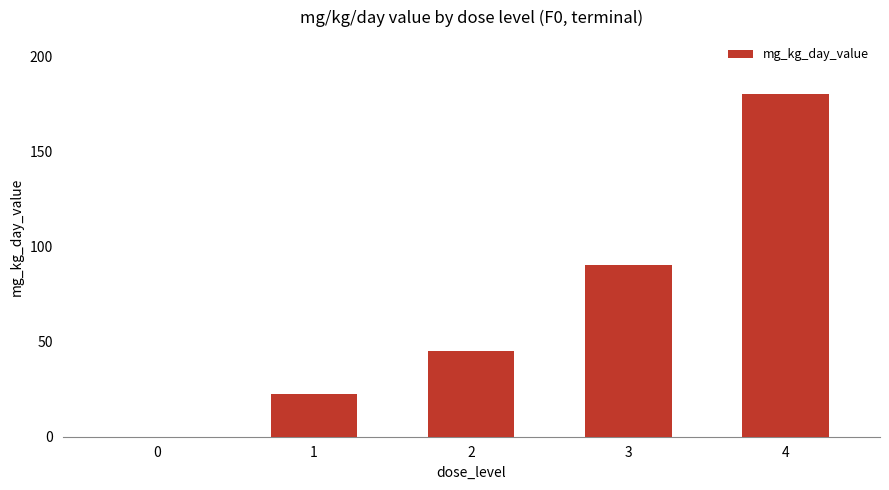

Read the value at 4.

180.0